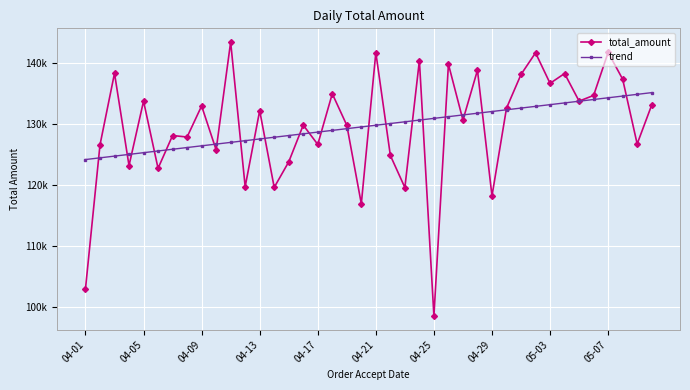

List the series in order of their peak value, highest first.

total_amount, trend